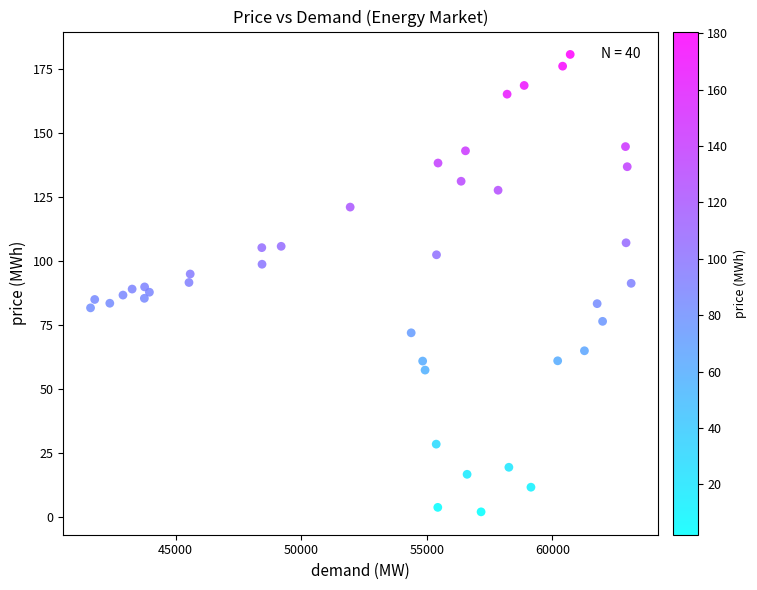

What is the range of X values (max minus min)?

21525.8